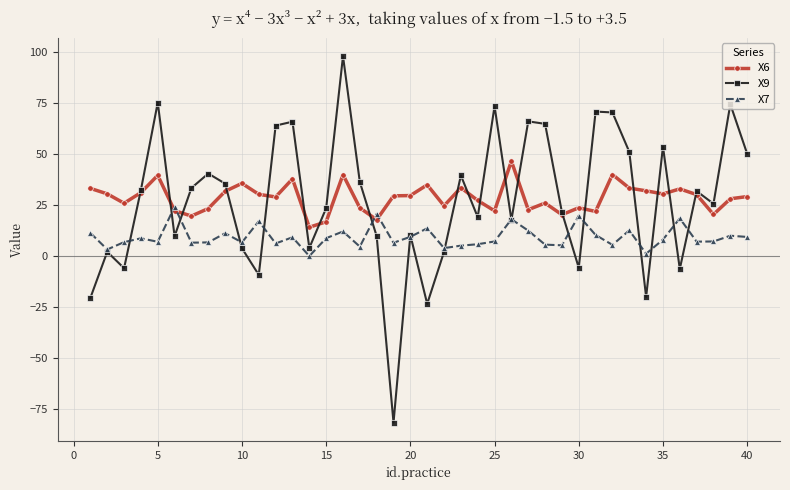

True or false: X6 has more than 0 points higher than both neighbors.

True